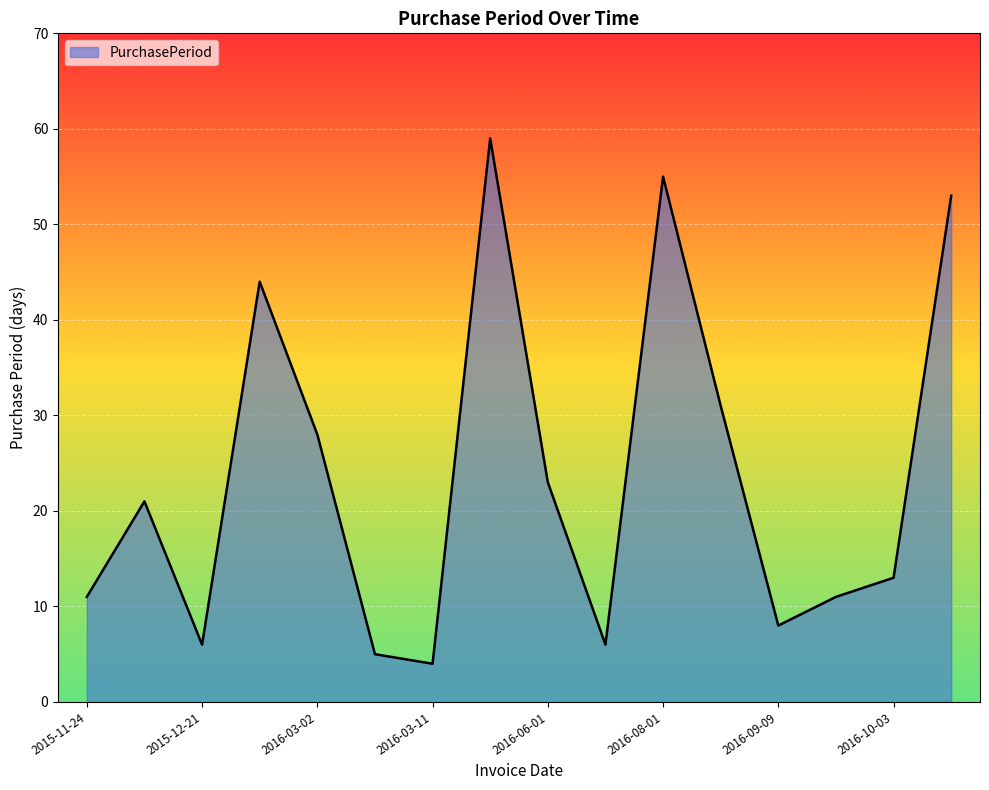

Reading left to right, transcribe all the data shown in this chart.

11	21	6	44	28	5	4	59	23	6	55	31	8	11	13	53